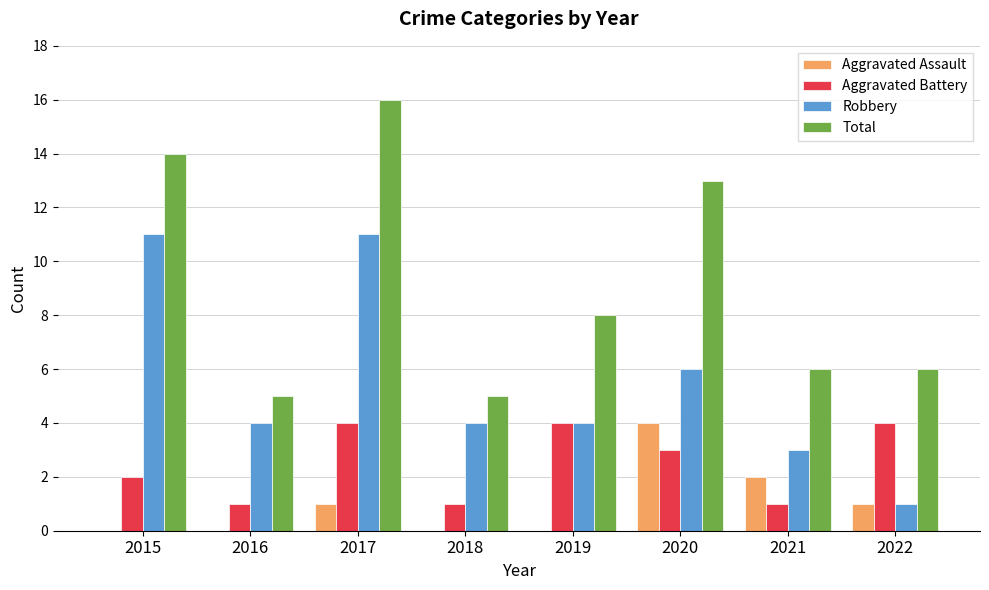

Where is Total nearest to the value 10?

2019